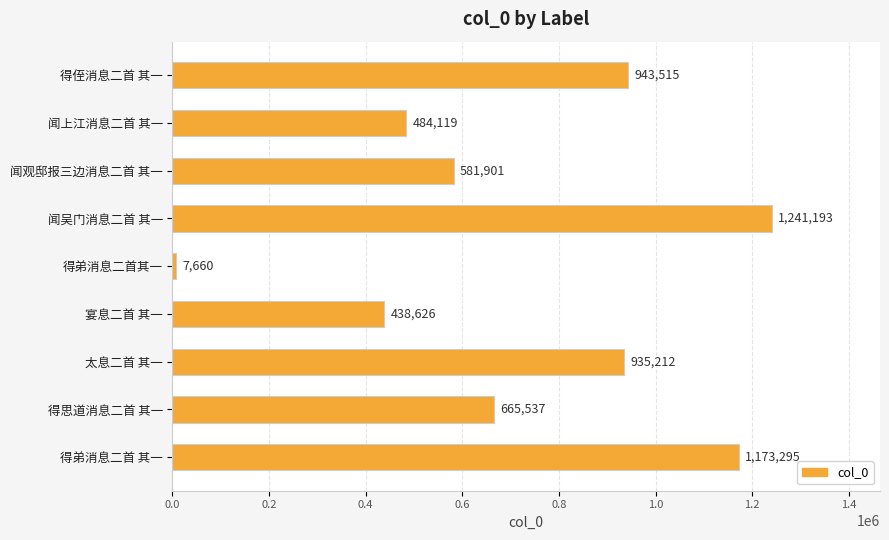

What is the ratio of the value at 太息二首 其一 to the value at 闻观邸报三边消息二首 其一?

1.6